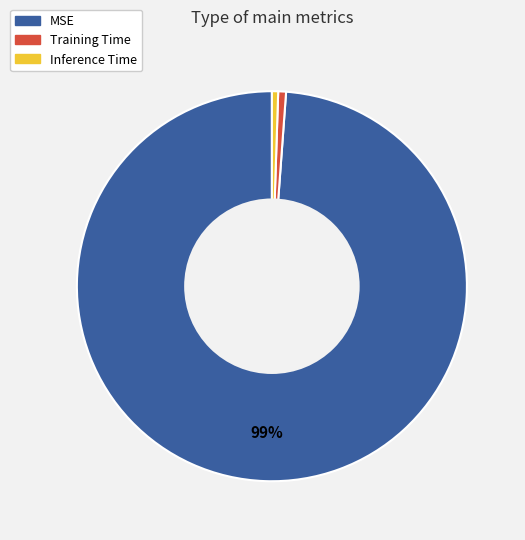

Which slice is the largest?

MSE